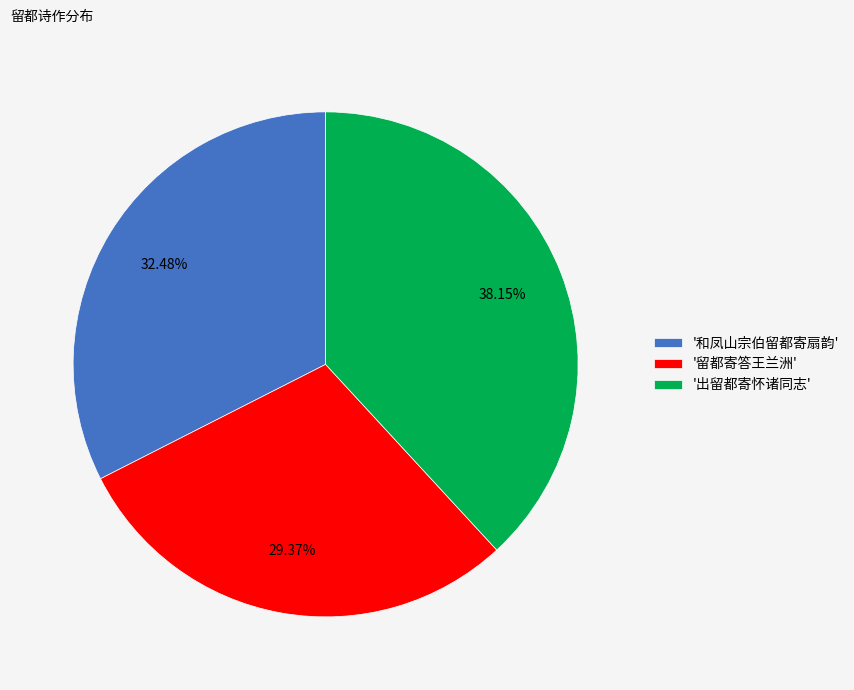

Rank the categories by value from highest to lowest.

'出留都寄怀诸同志', '和凤山宗伯留都寄扇韵', '留都寄答王兰洲'